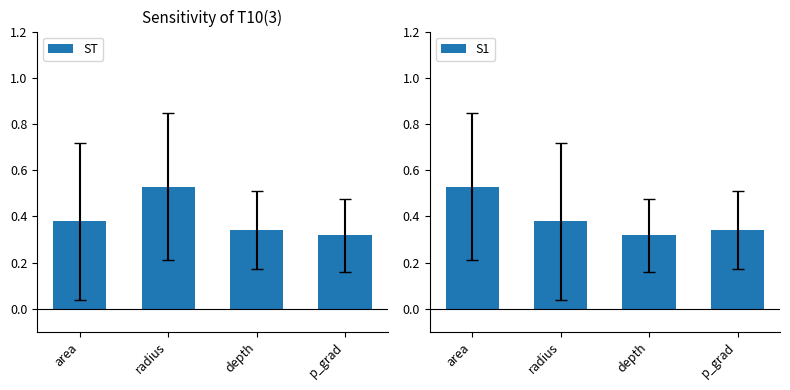

Between area and radius, which series saw the biggest shift?

ST